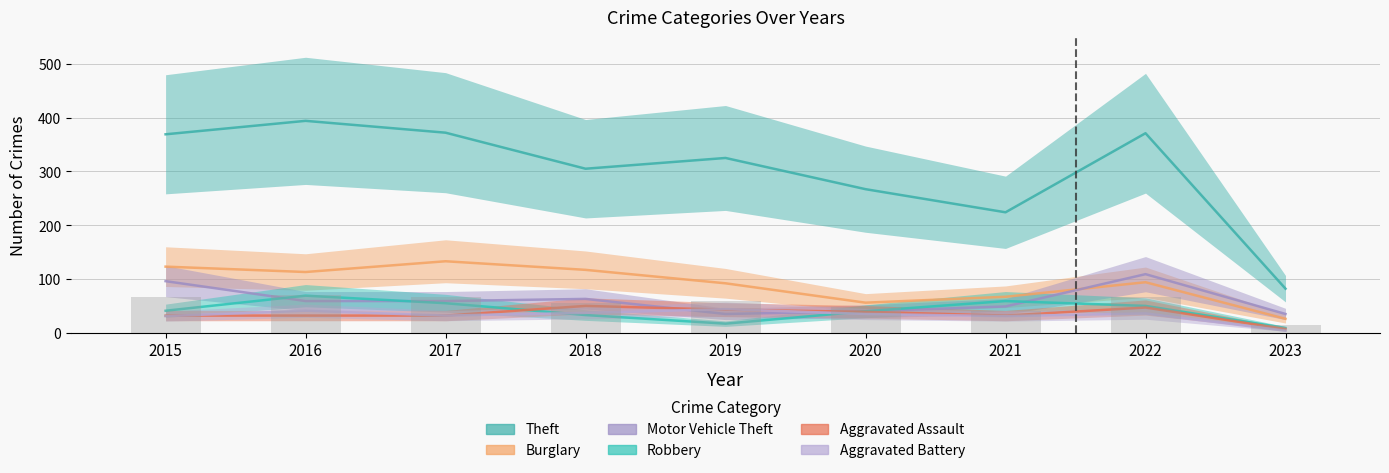

At which category is the sum across all series the highest?

2016